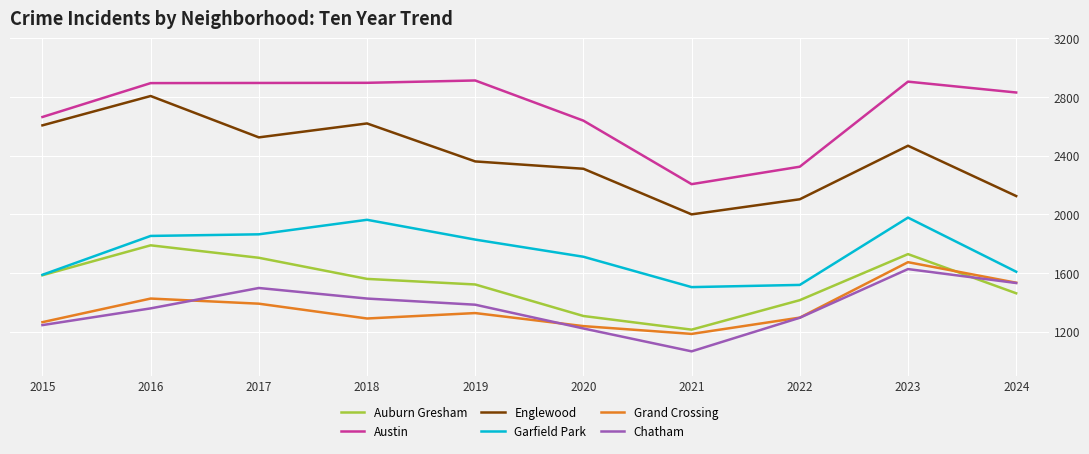

Rank the series by their maximum value, from highest to lowest.

Austin, Englewood, Garfield Park, Auburn Gresham, Grand Crossing, Chatham